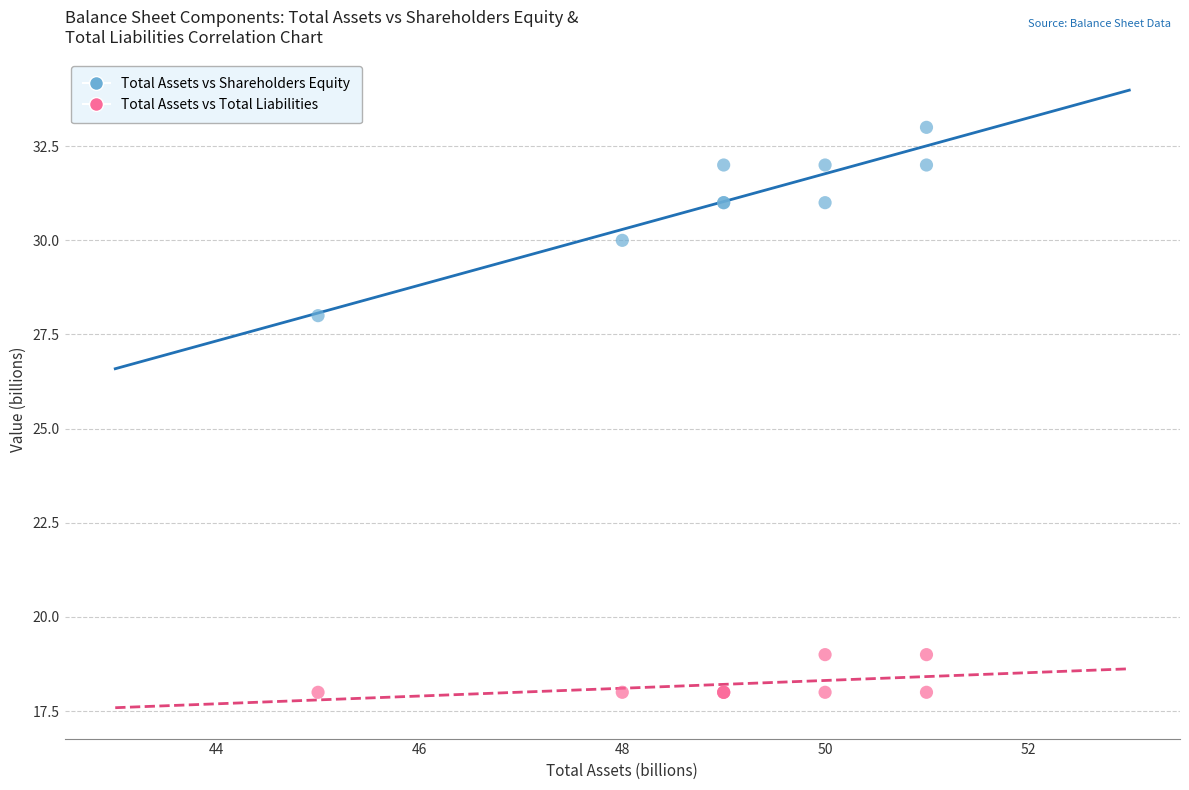

What is the X range (max minus min) for the scatter plot?

6